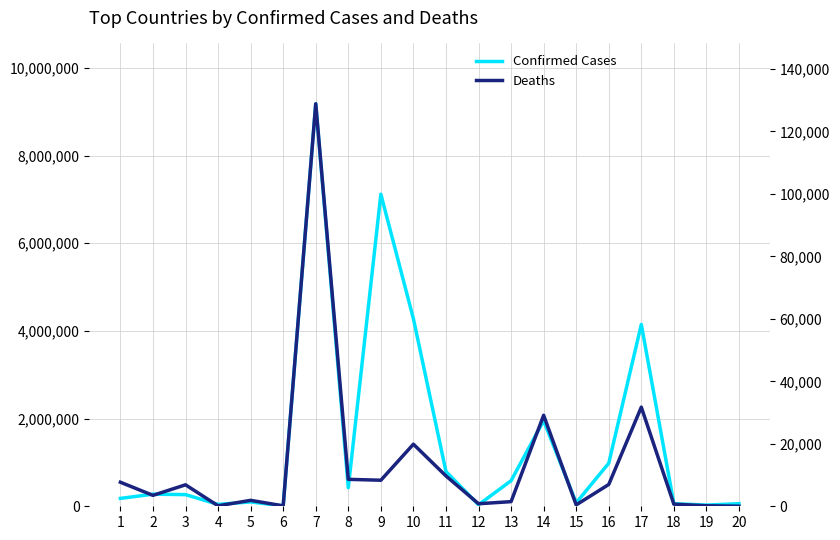

The Deaths series shows 8624 at 8. True or false?

True